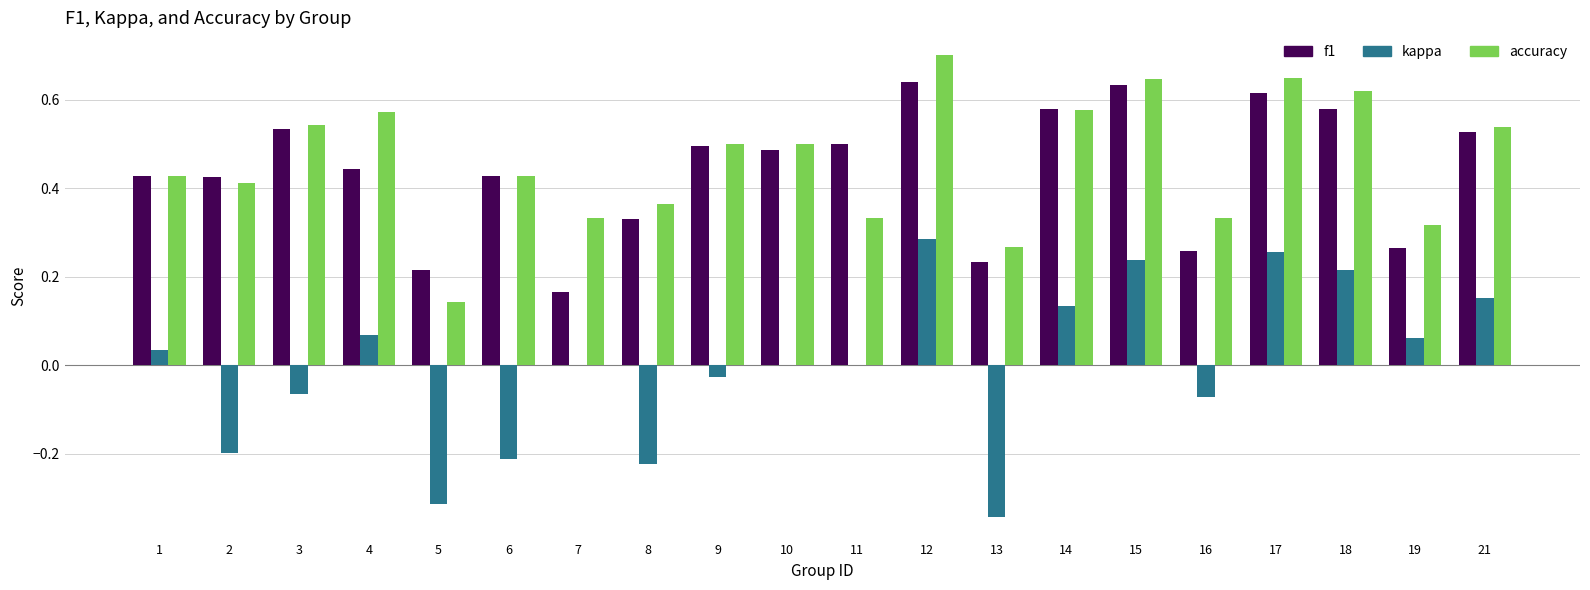

At which label is f1 closest to 0?

7